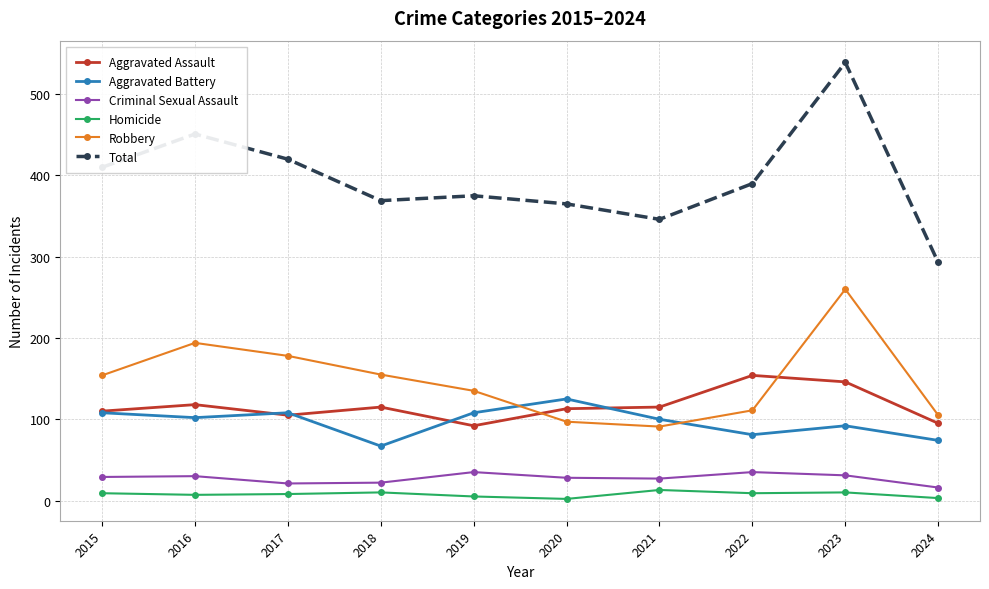

What are all the series names shown in the legend?

Aggravated Assault, Aggravated Battery, Criminal Sexual Assault, Homicide, Robbery, Total